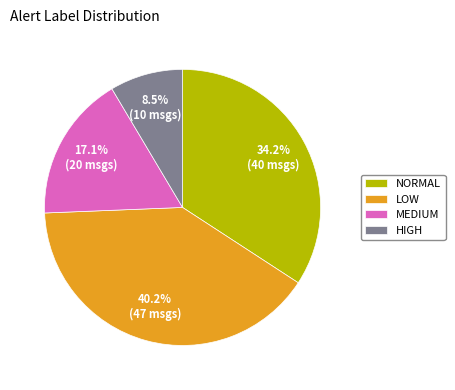

Rank the categories by value from highest to lowest.

LOW, NORMAL, MEDIUM, HIGH